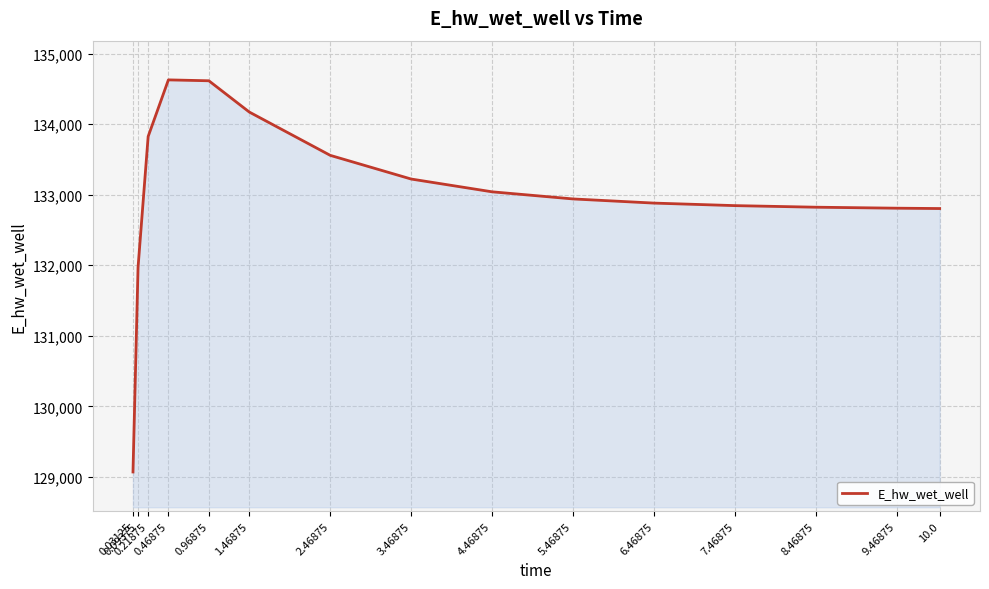

What is the minimum value shown in the chart?

129070.3